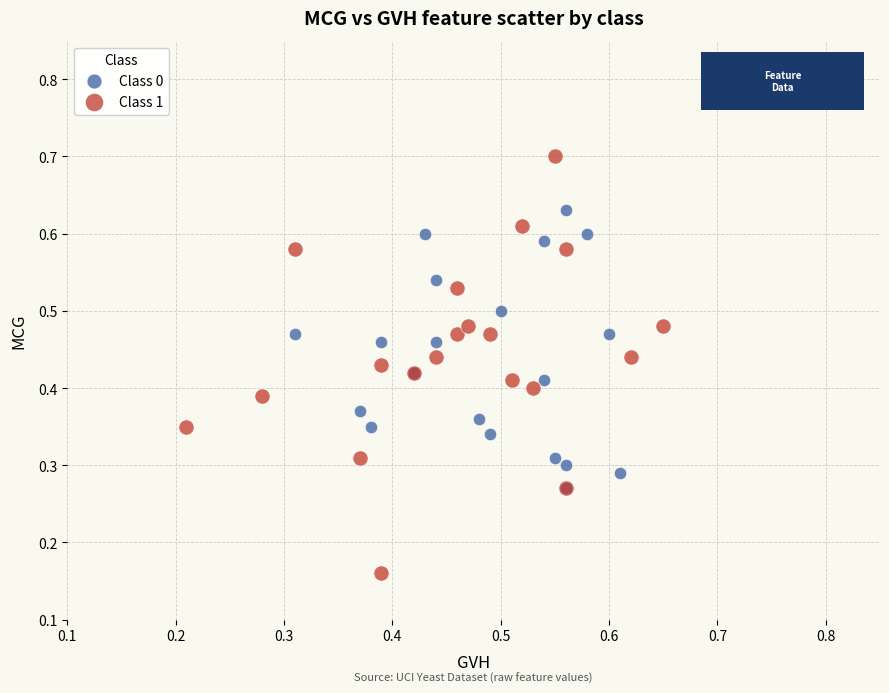

Which series contains the lowest Y value?

Class 1